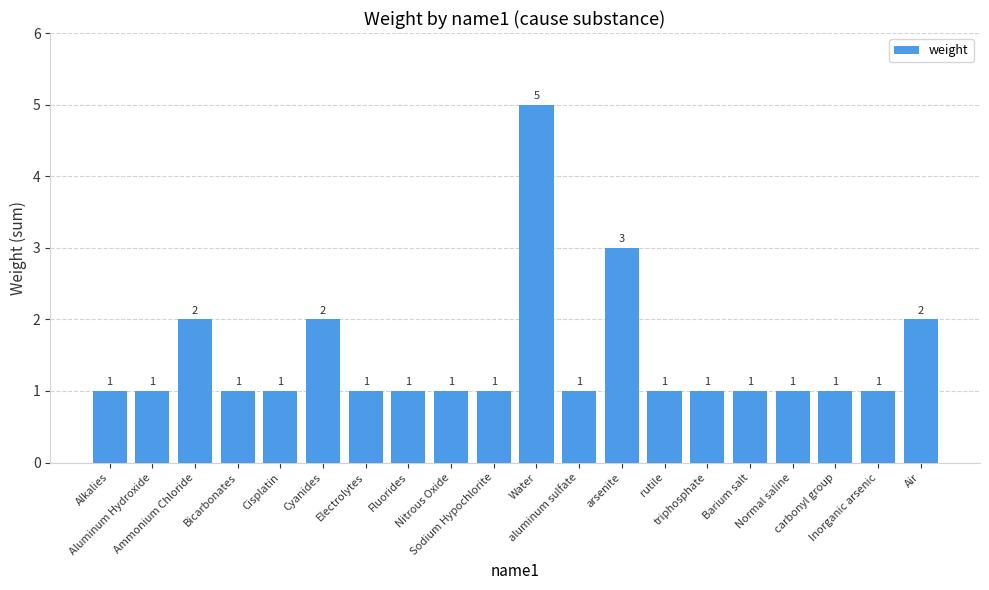

What is the sum of all values?

29